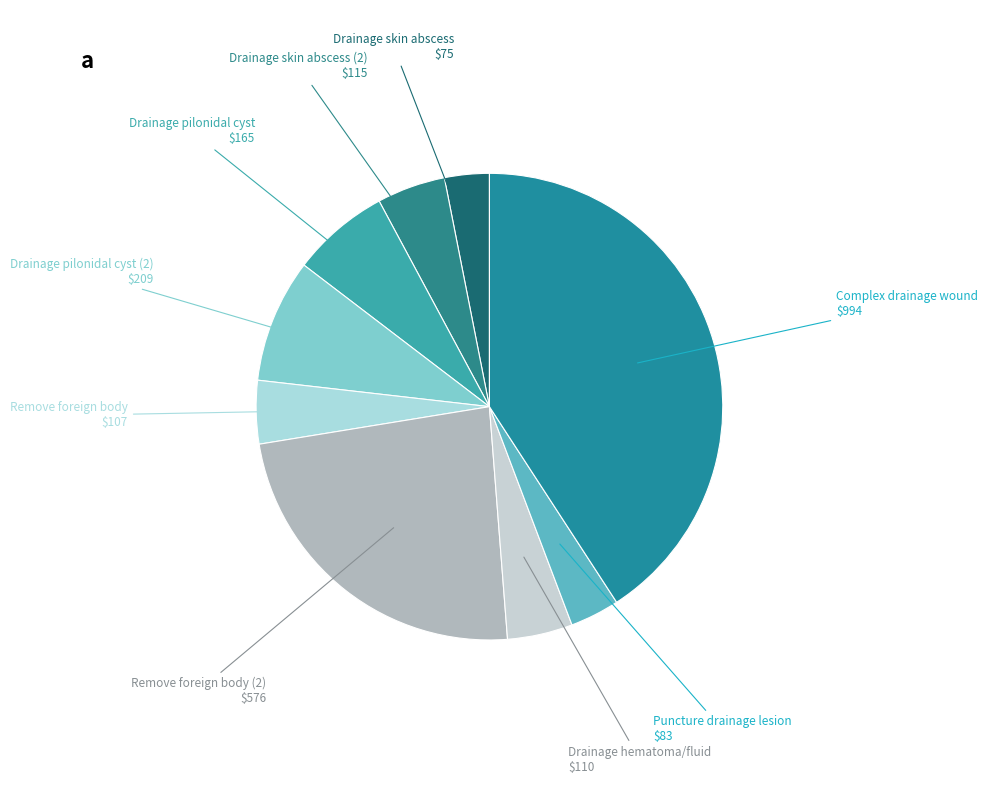

To the nearest percent, what is the difference between the largest and smallest slice percentages?

38%